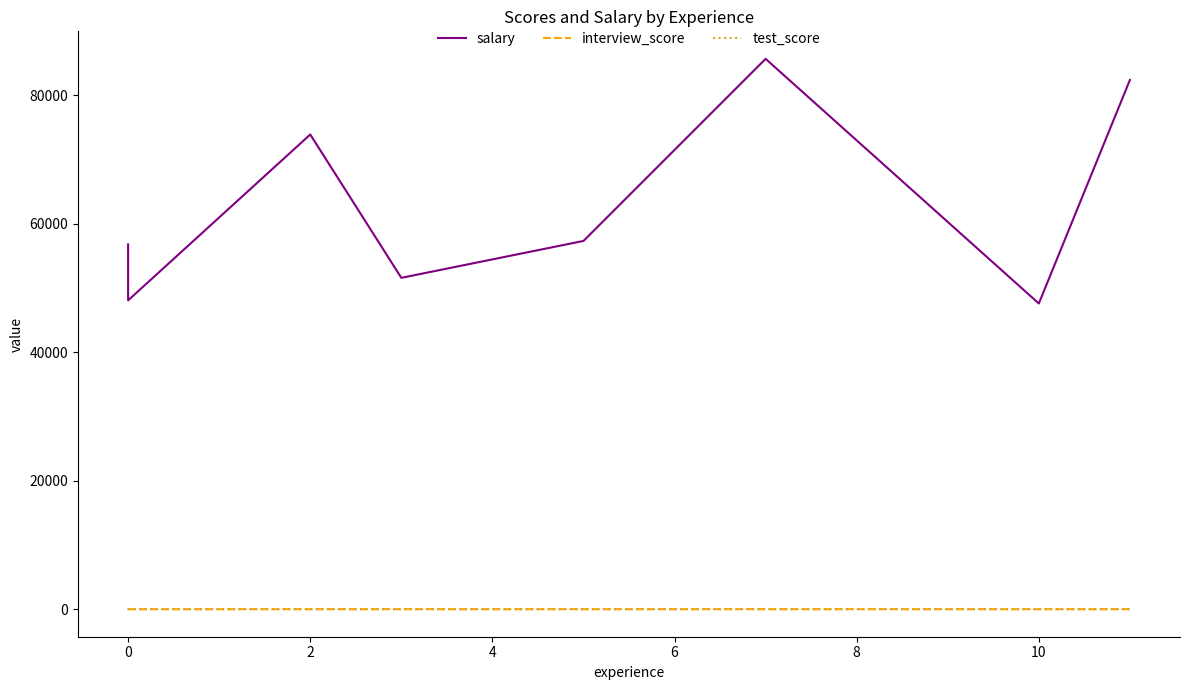

At 4, list the series in order from largest to smallest.

salary, interview_score, test_score